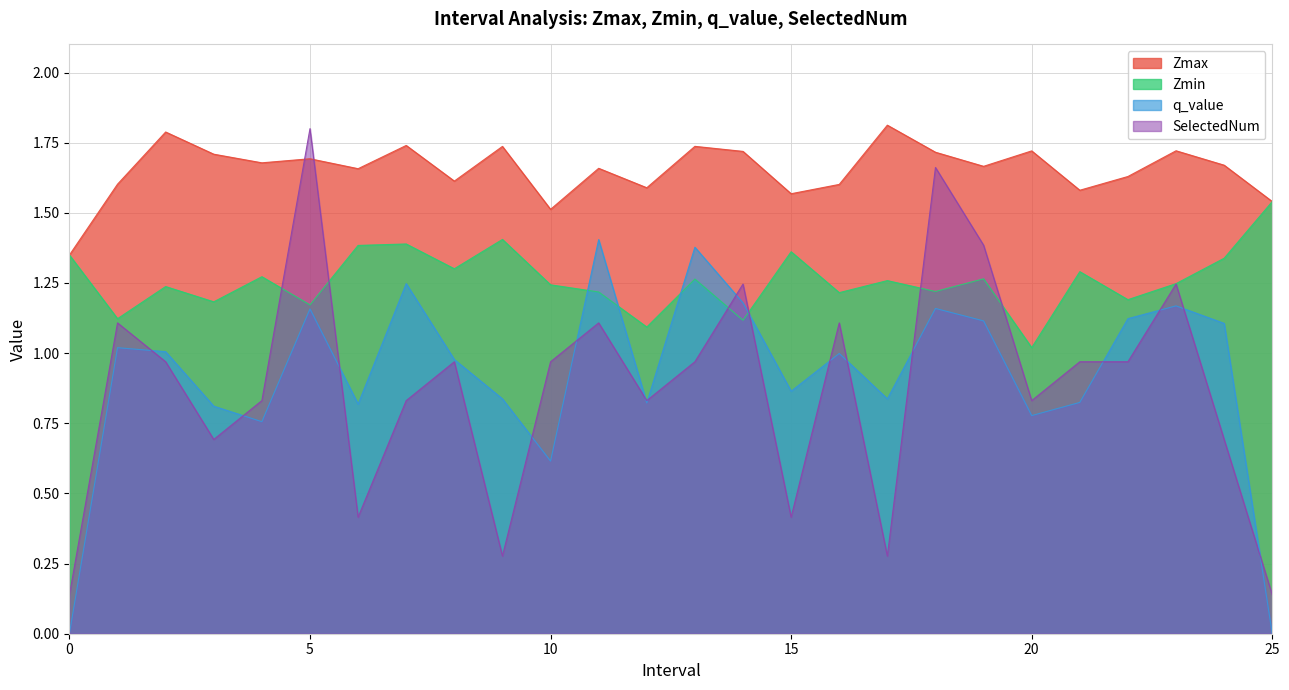

What is the value of the q_value point at the 4th from the left?

0.8